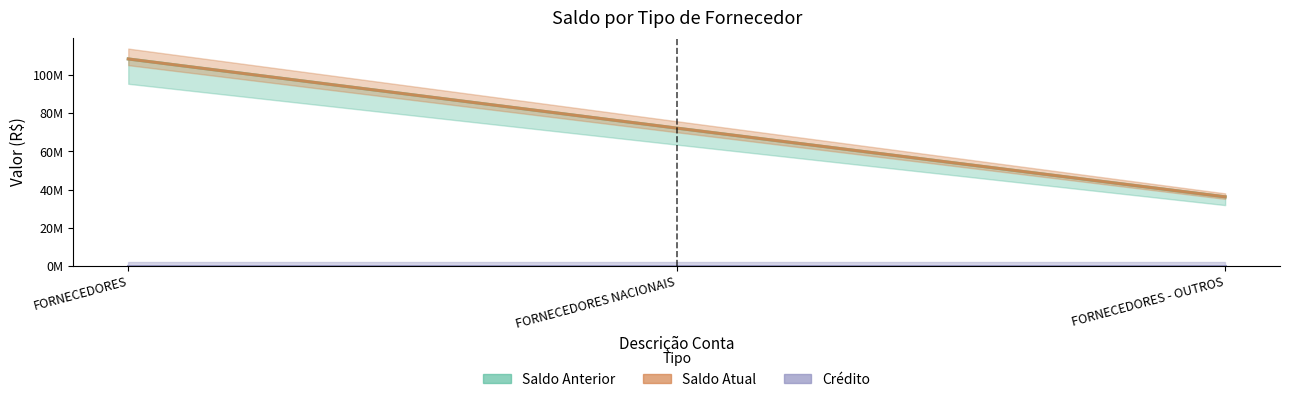

True or false: Saldo Atual has a value of 36227996.1 at FORNECEDORES - OUTROS.

True